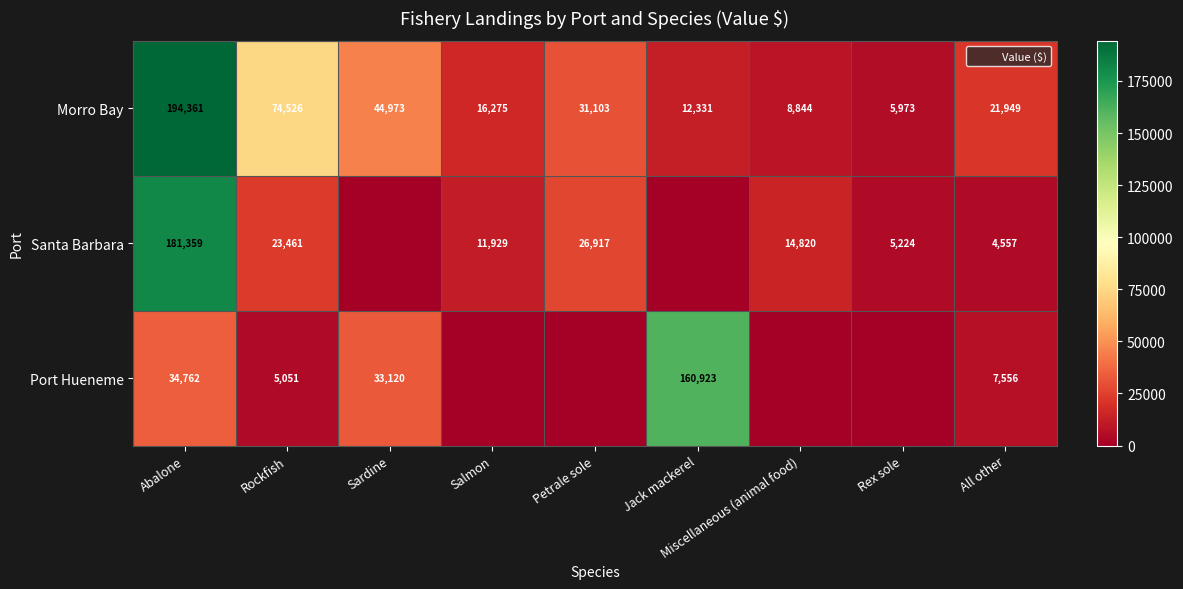

Which series has the largest total across all categories?

Morro Bay